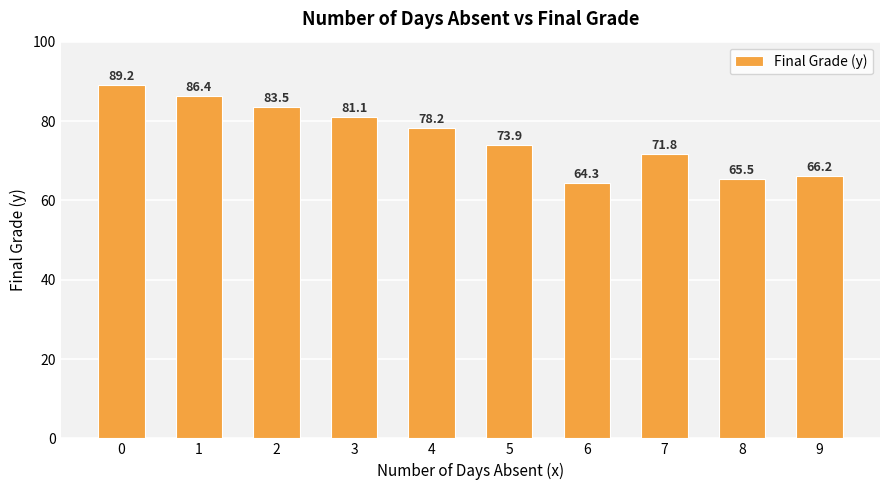

The value at 6 is 64.3. True or false?

True